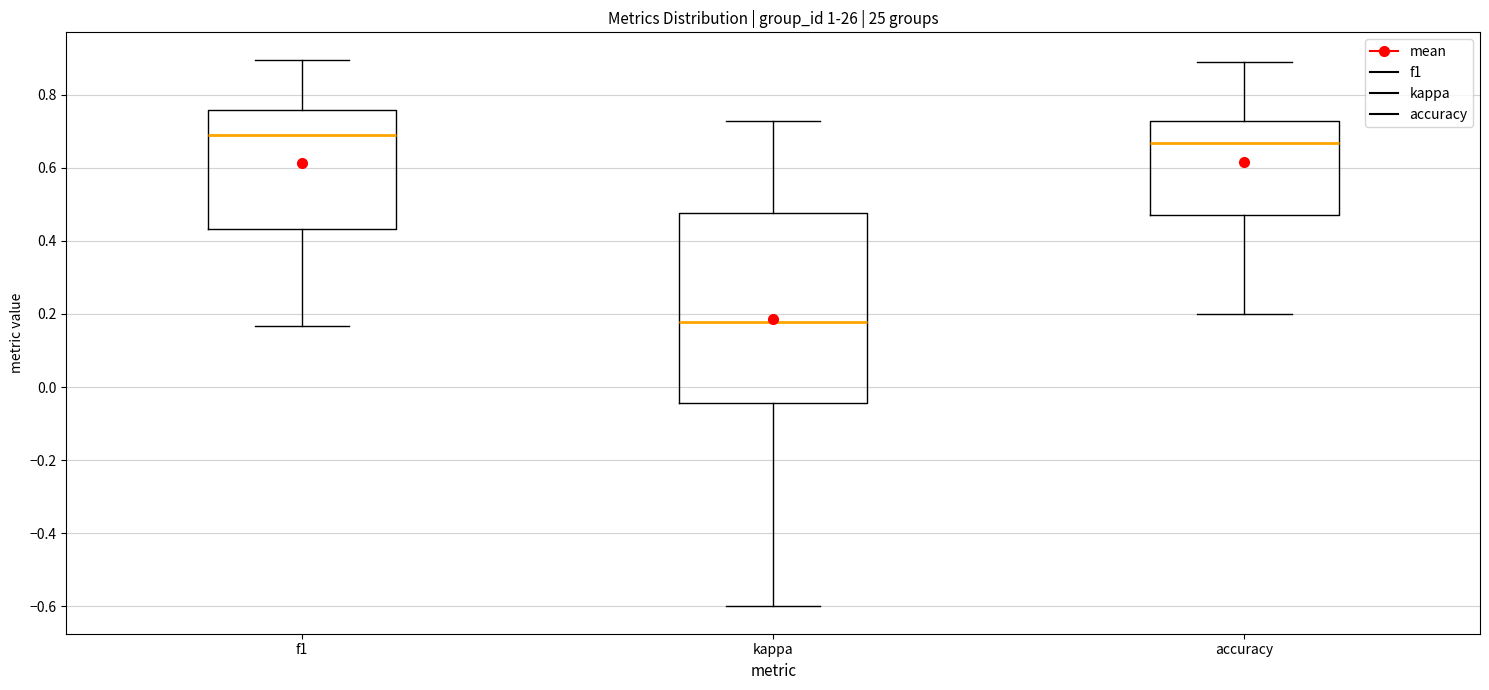

Where does the upper whisker of the box for accuracy end on the y-axis? The values are not printed on the chart, so give them approximately, as read against the axis.

0.88